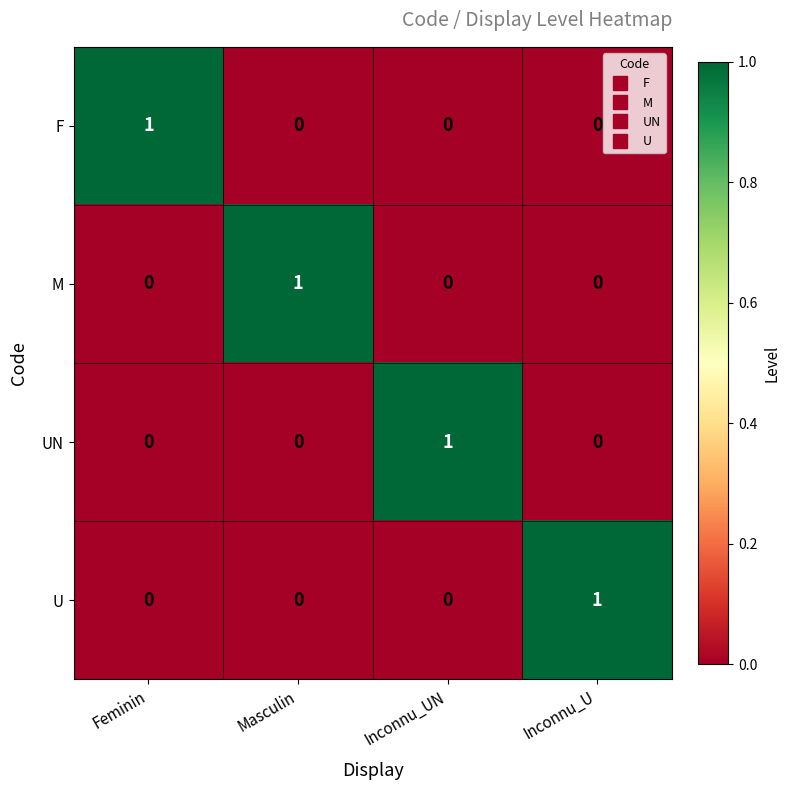

Is it true that UN equals 1 at Feminin?

False